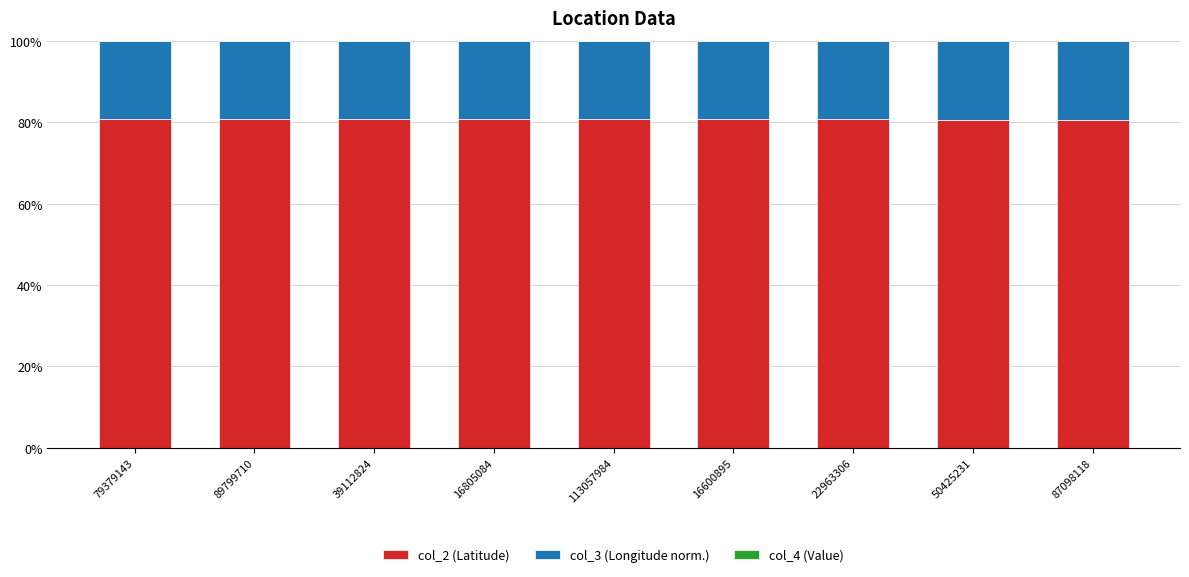

The col_2 (Latitude) series shows 80.8 at 89799710. True or false?

True